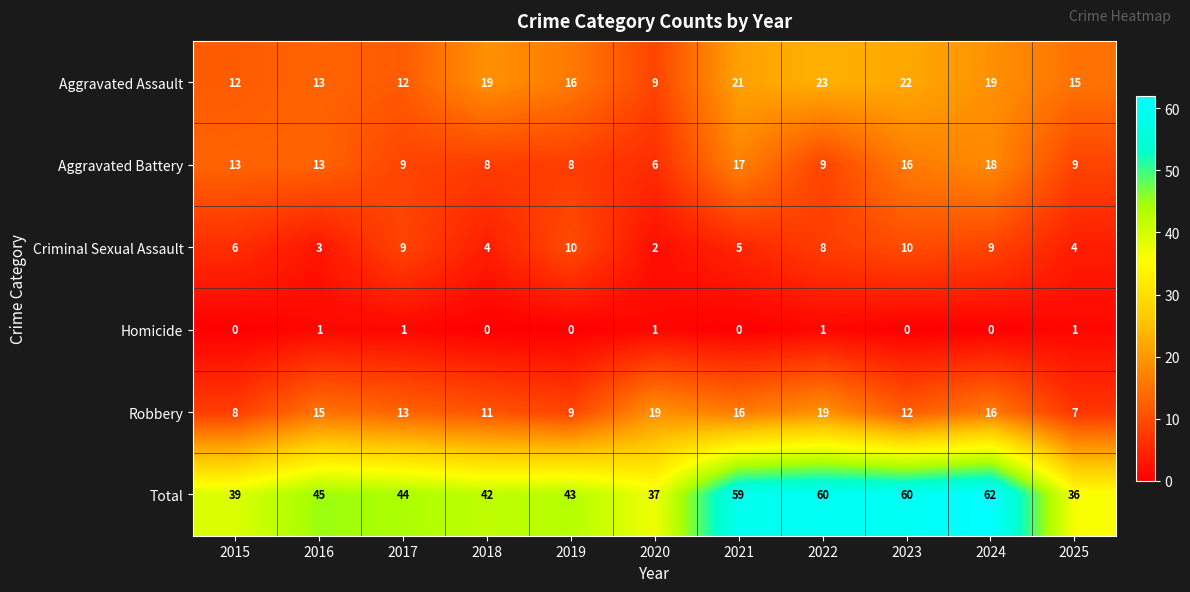

Where does the Aggravated Battery series first go above 9?

2015